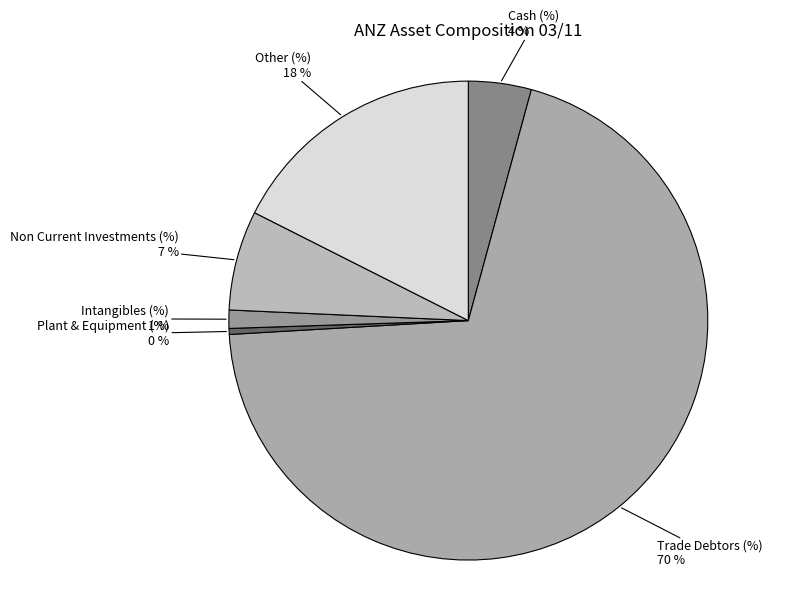

Which category has the biggest portion of the pie?

Trade Debtors (%)